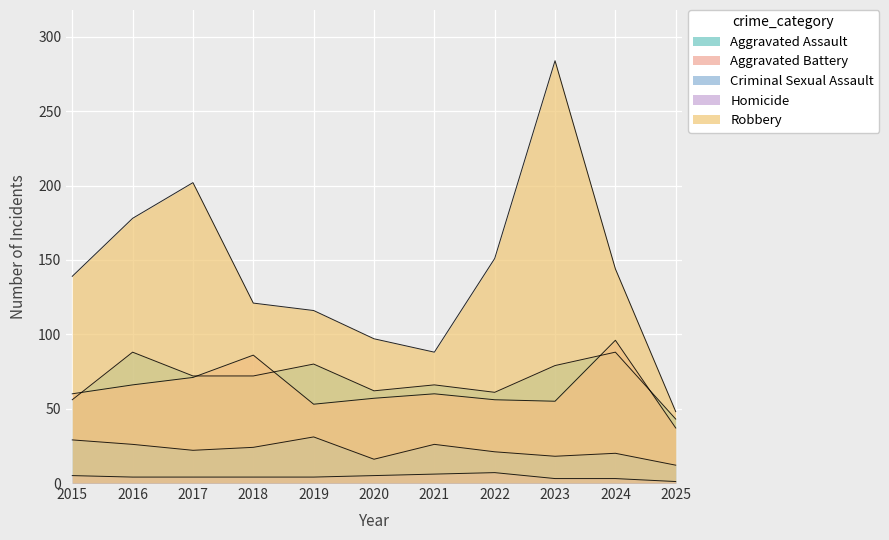

What is the difference between the second highest and second lowest values in the Robbery series?

114